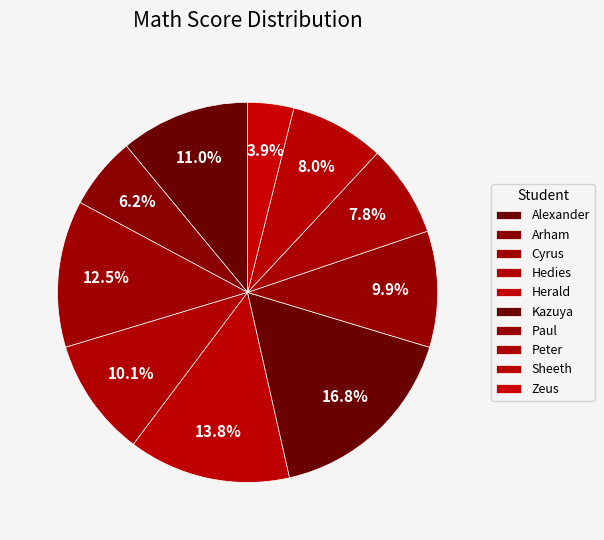

Rank the categories by value from highest to lowest.

Kazuya, Herald, Cyrus, Alexander, Hedies, Paul, Sheeth, Peter, Arham, Zeus